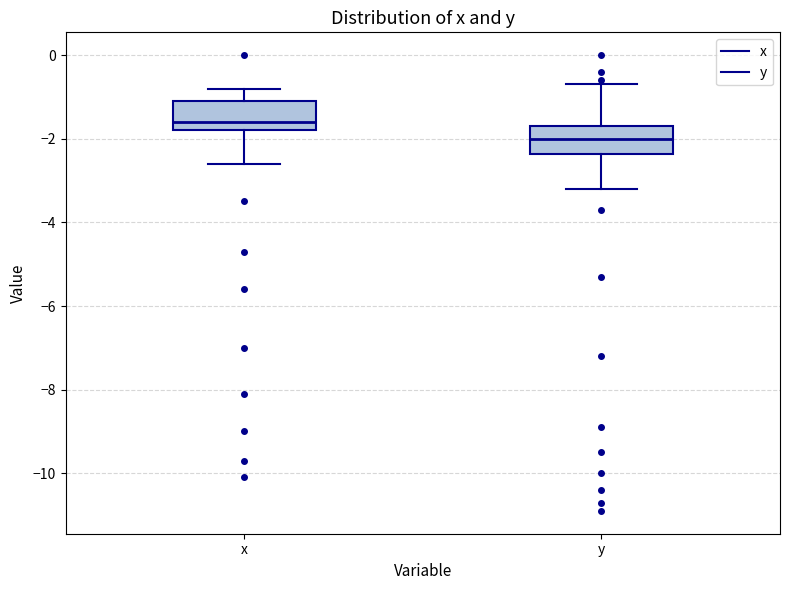

Where does the lower whisker of the box for y end on the y-axis? The values are not printed on the chart, so give them approximately, as read against the axis.

-3.2